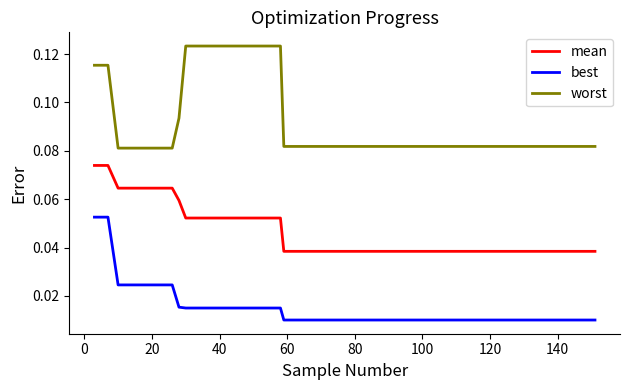

What are all the series names shown in the legend?

mean, best, worst